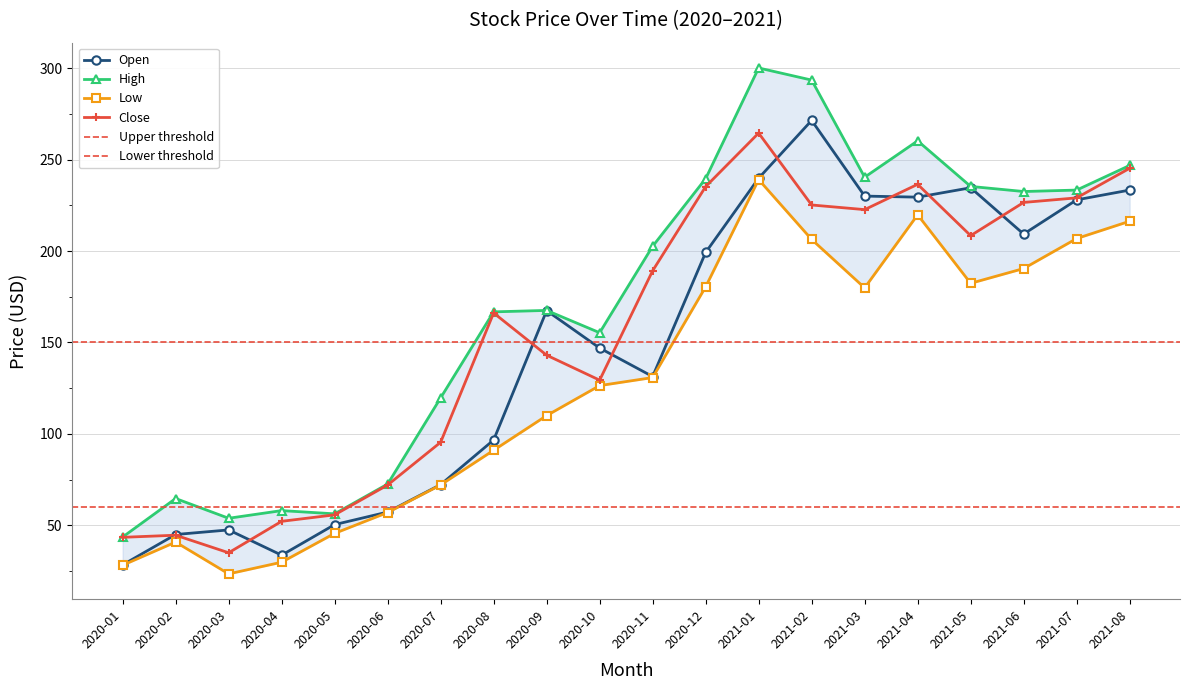

The Low series shows 55.4 at 2021-08. True or false?

False